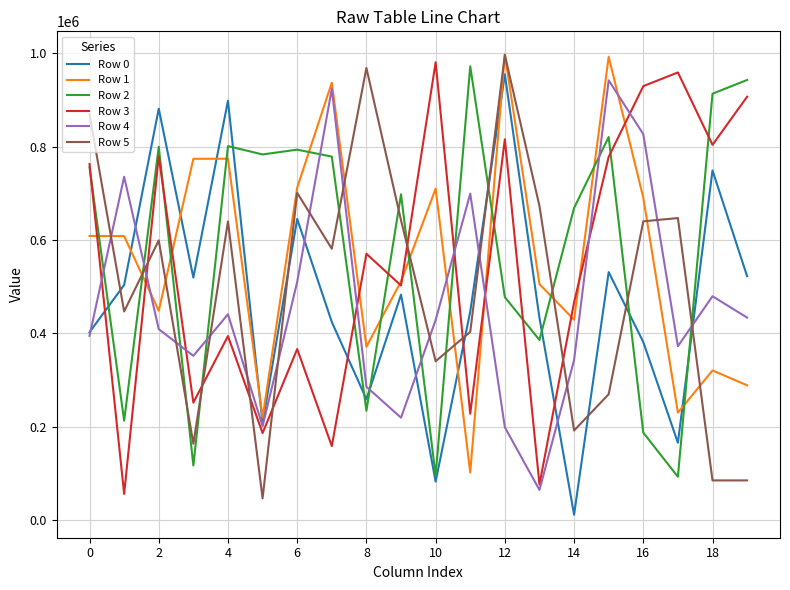

What is the lowest value of the Row 5 series?

46968